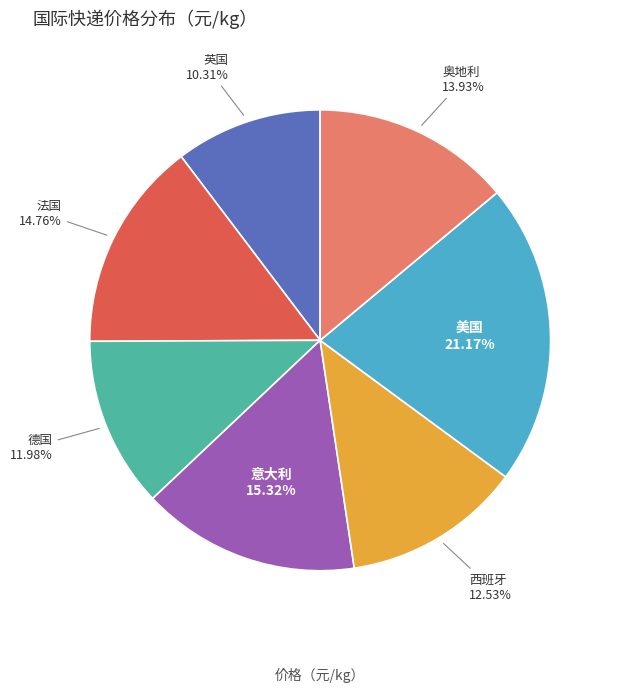

Is there a majority slice in this chart?

No